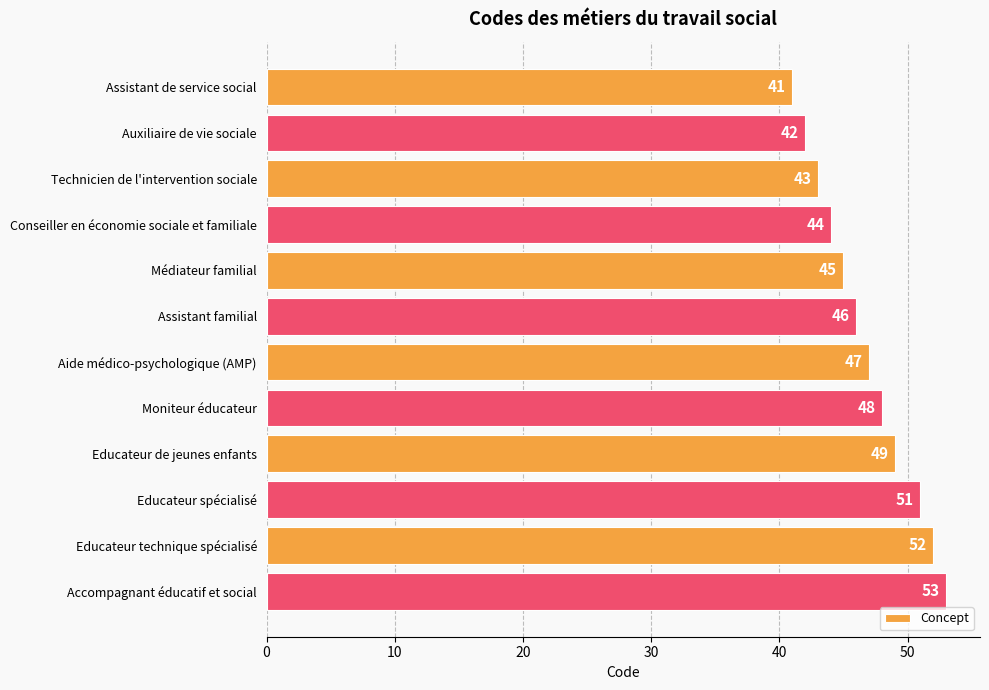

Are the bars grouped side by side (vs. stacked)?

No